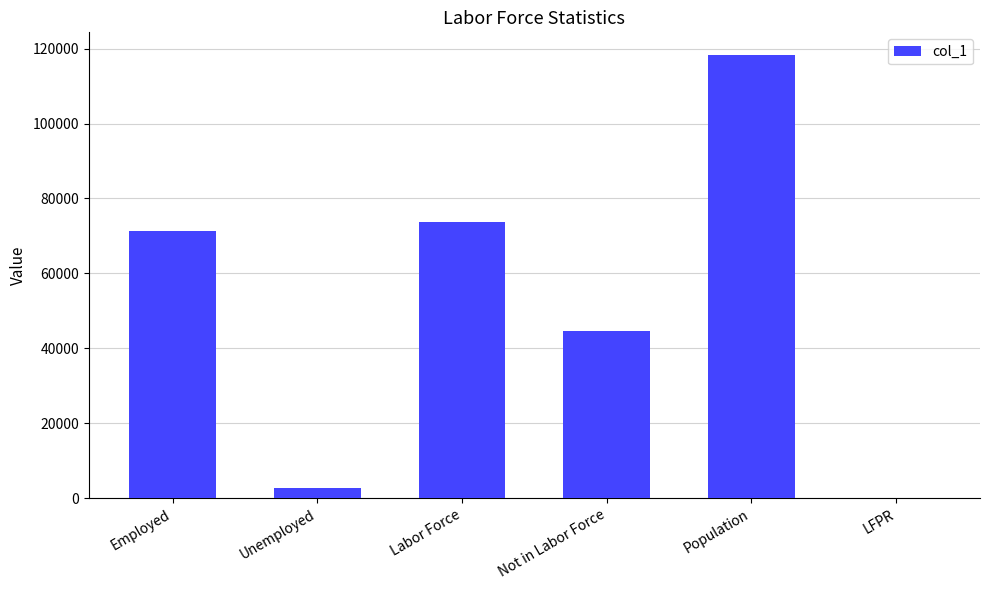

Reading left to right, extract all data points from this chart.

Employed=71208	Unemployed=2625	Labor Force=73833	Not in Labor Force=44582	Population=118415	LFPR=62